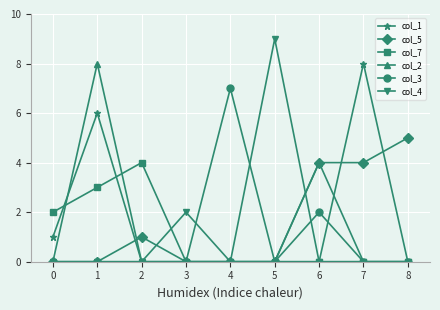

How many col_7 values are between 0 and 2?

7